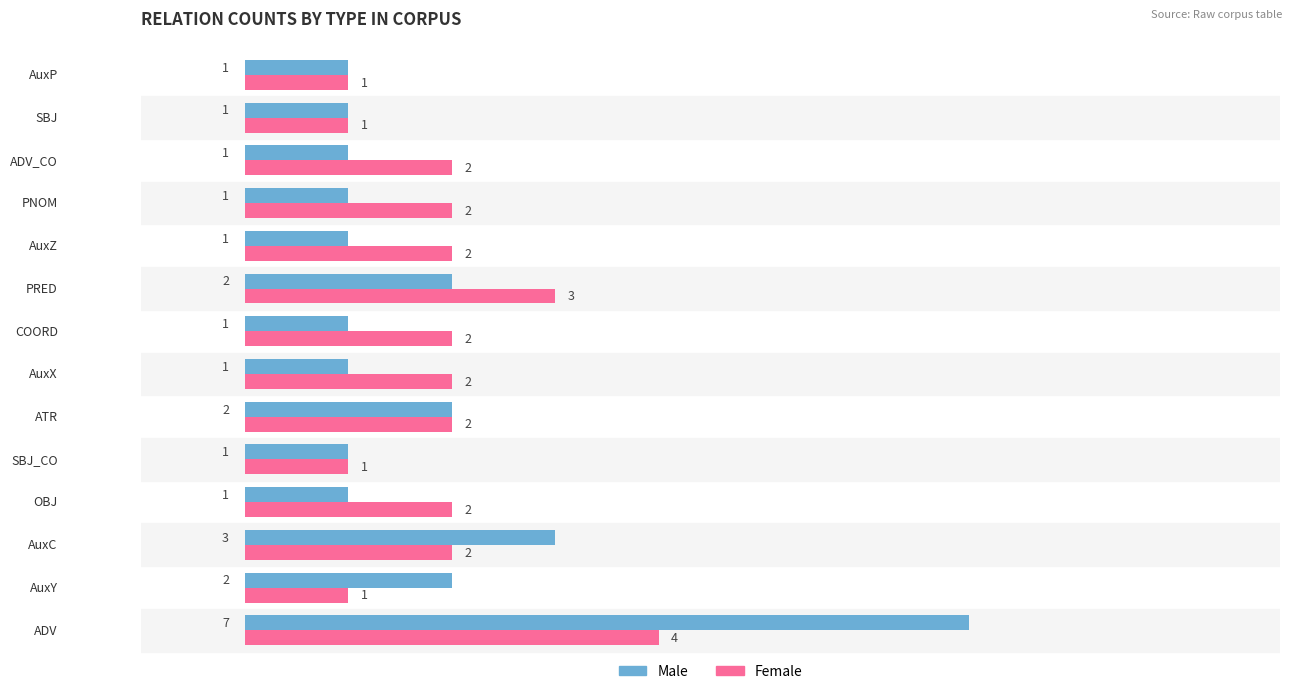

Count the Female values in the range 1 to 2.

12